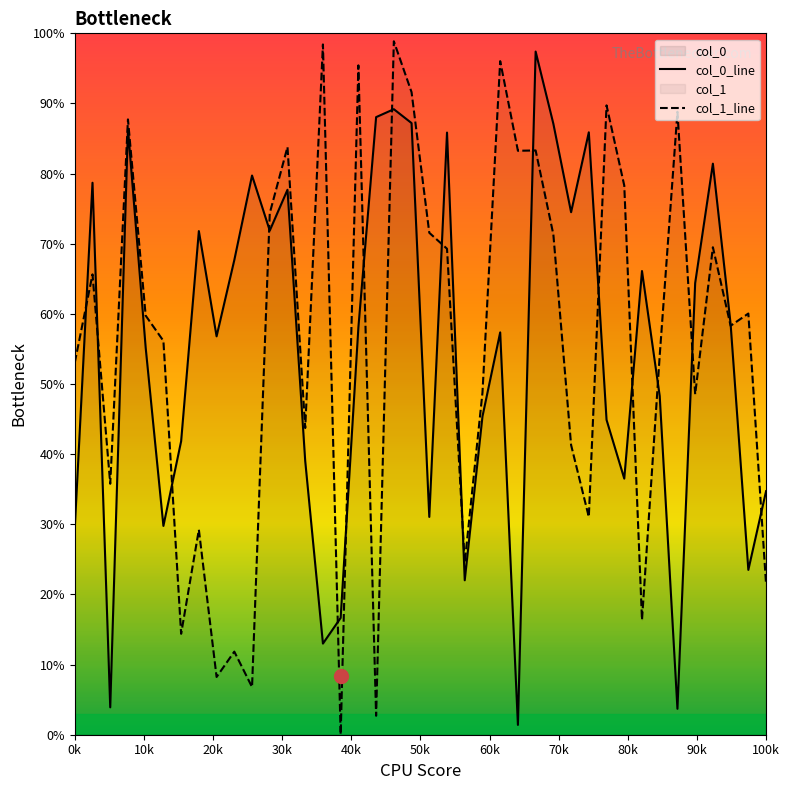

What is the value of the col_1 point at the 2nd from the left?

65.6